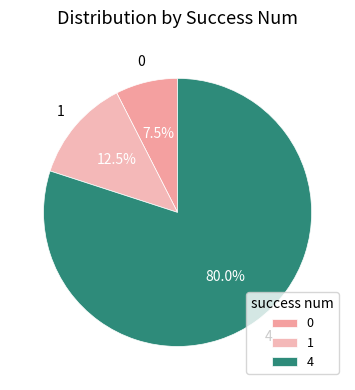

Between 4 and 1, which is larger?

4